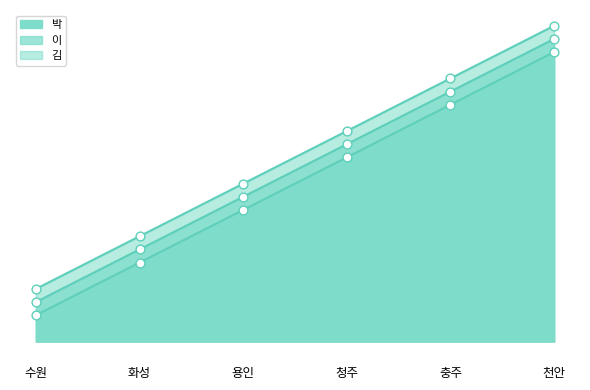

What are all the series names shown in the legend?

박, 이, 김